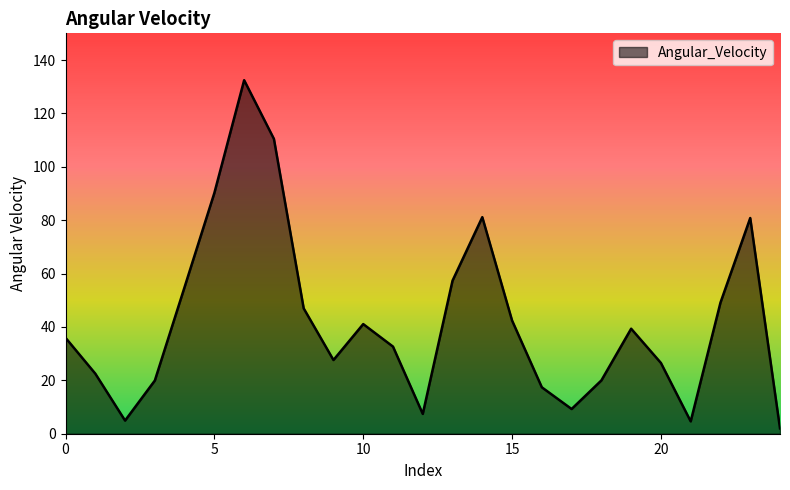

What is the difference between the maximum and minimum values?

130.4